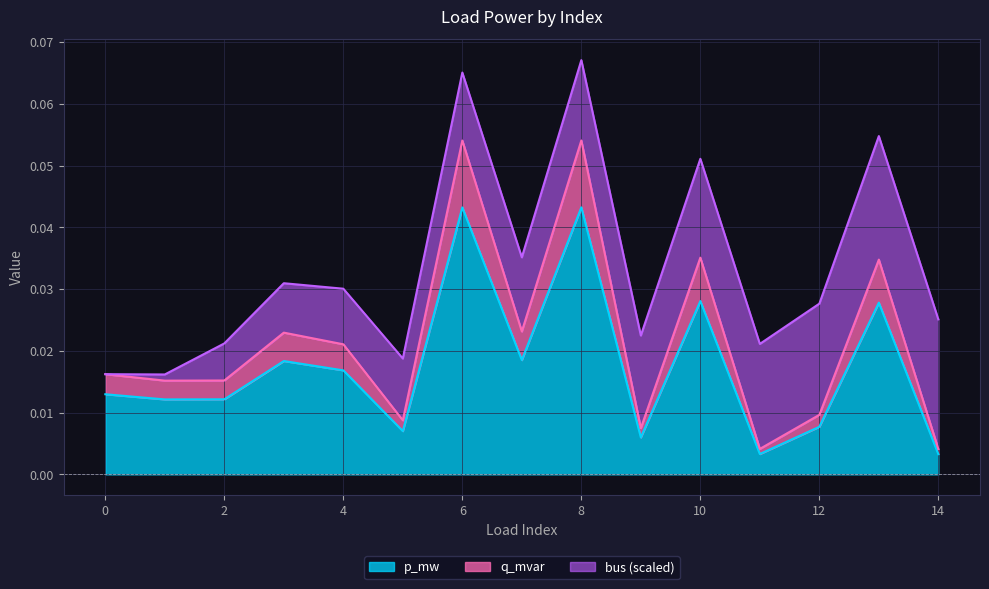

At how many categories does at least one series exceed 0?

15